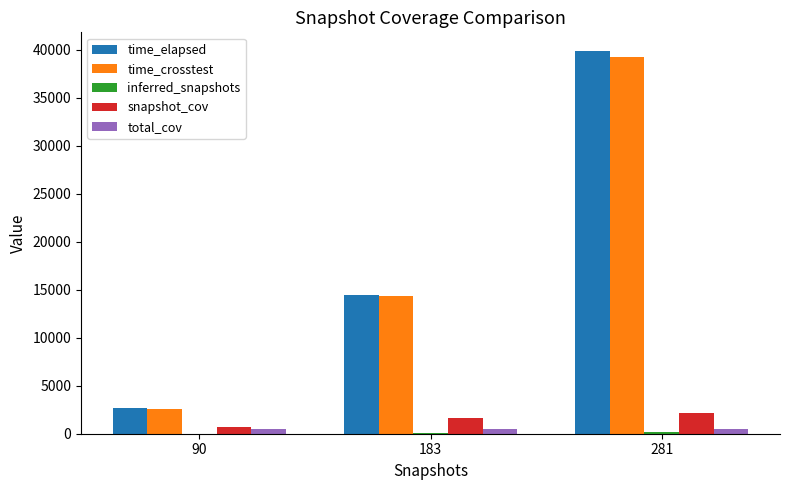

How many groups of bars are there?

3